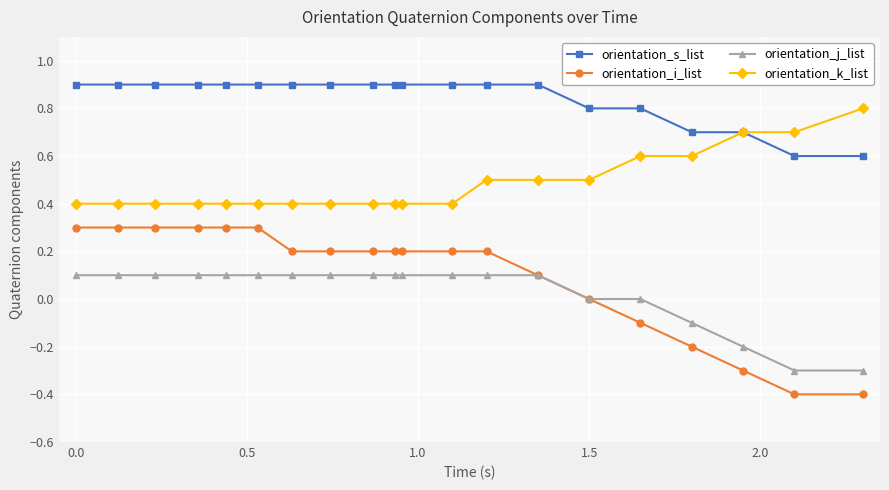

True or false: orientation_s_list and orientation_j_list intersect in this chart.

False